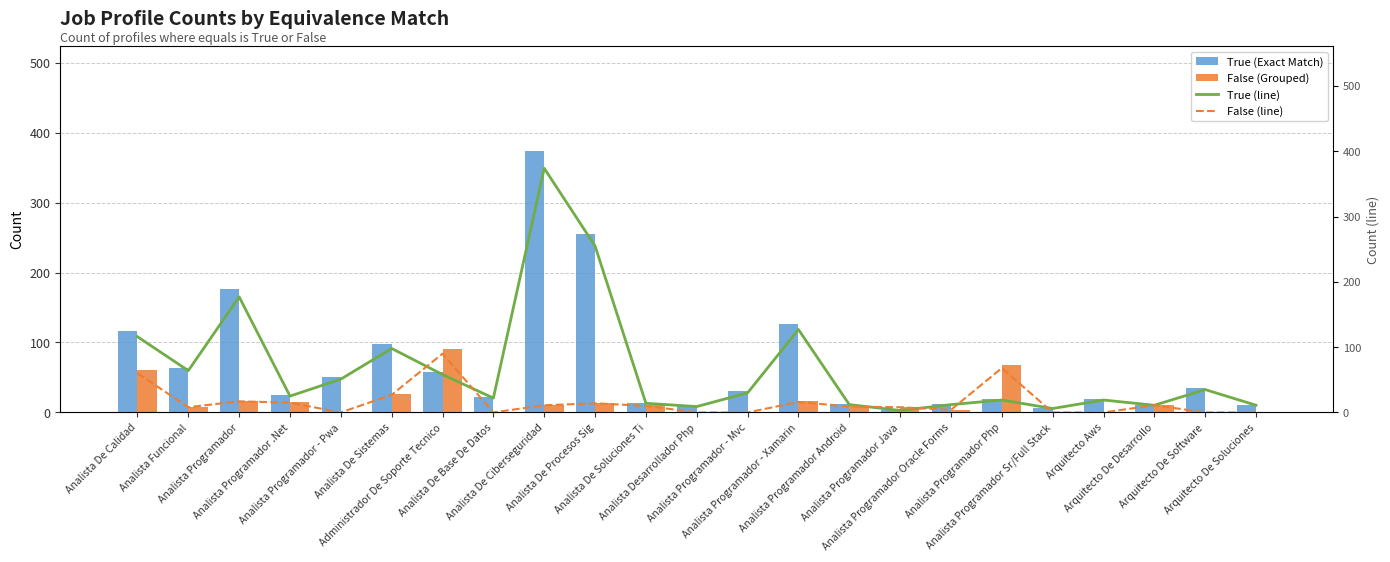

The True (line) series shows 116 at Analista De Calidad. True or false?

True